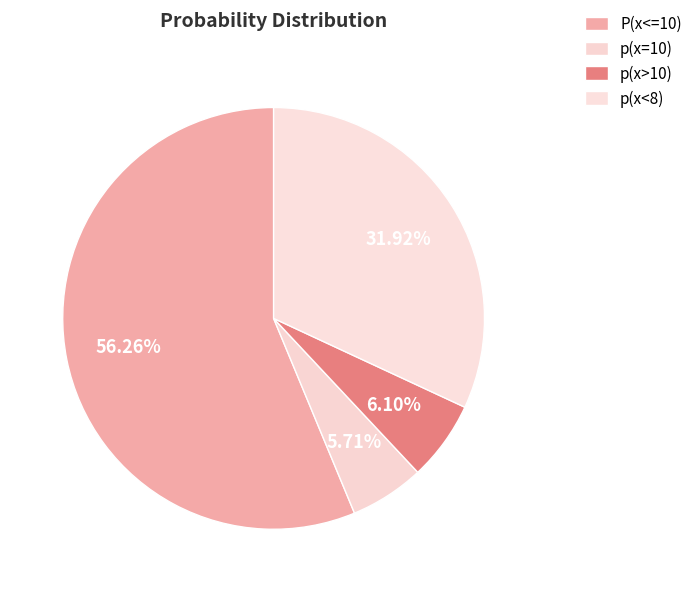

The p(x<8) slice represents 32% of the pie. True or false?

True